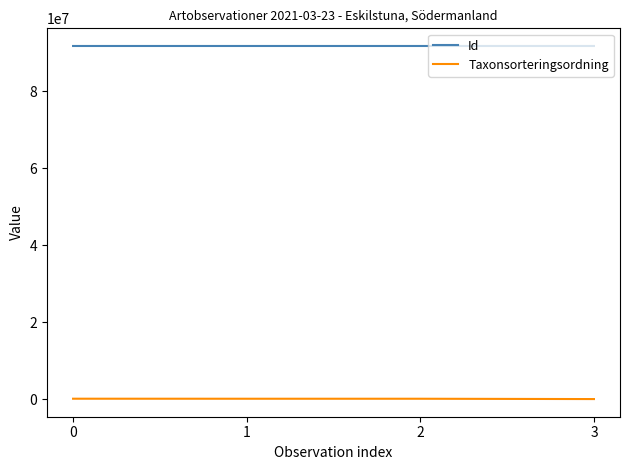

Is the value of Id at 2 greater than the value of Taxonsorteringsordning at 0?

Yes